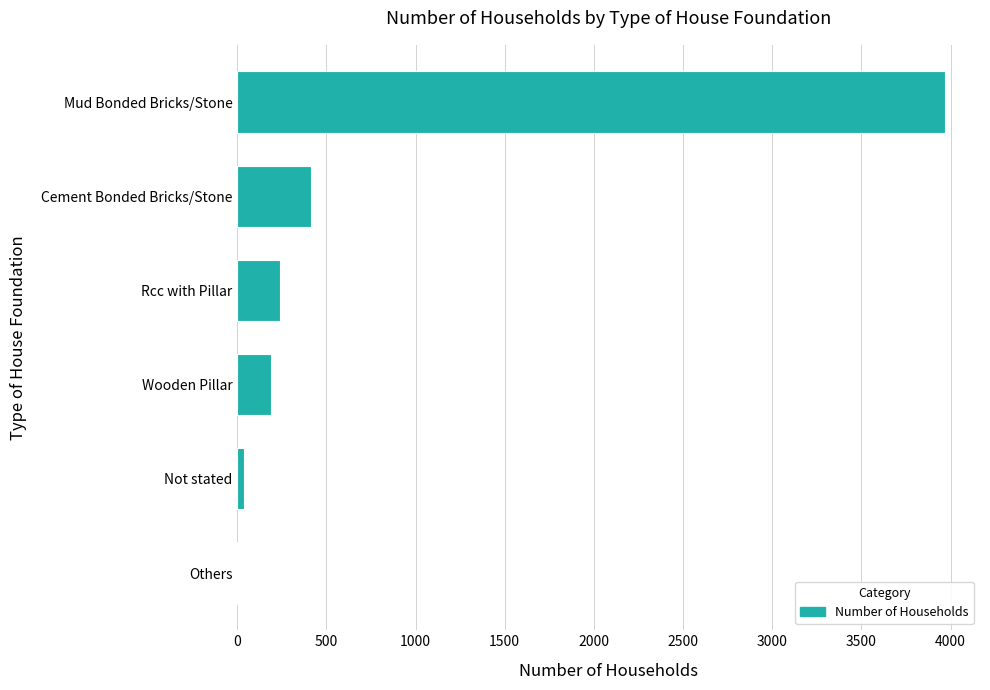

Reading top to bottom, extract all data points from this chart.

Mud Bonded Bricks/Stone=3967	Cement Bonded Bricks/Stone=414	Rcc with Pillar=238	Wooden Pillar=192	Not stated=38	Others=4